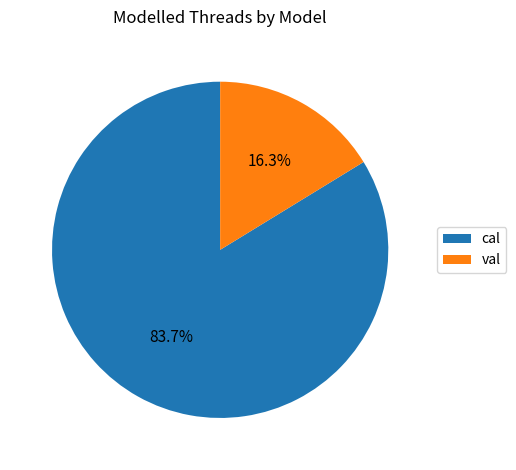

What percentage is the cal slice, to the nearest percent?

84%